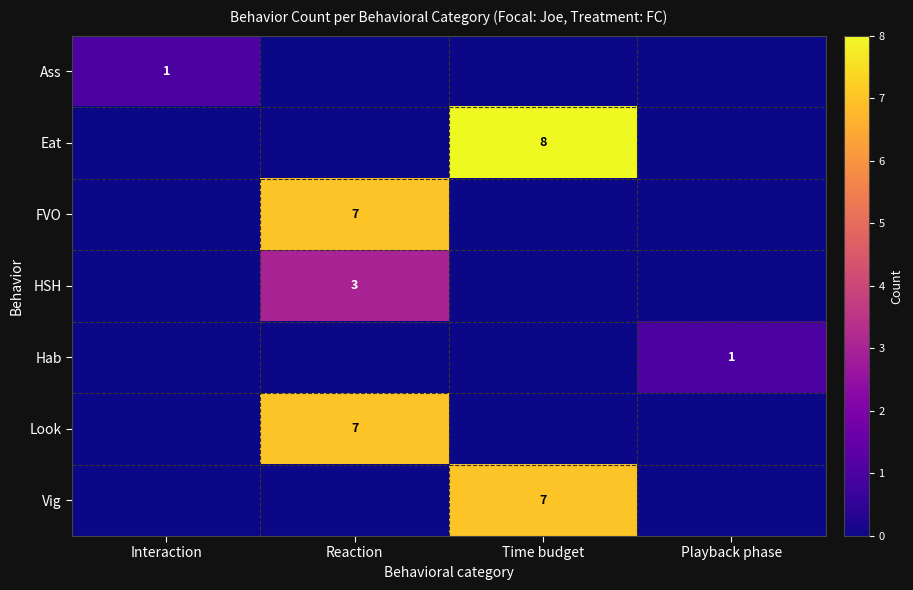

Is the value of Hab at Playback phase greater than the value of HSH at Reaction?

No